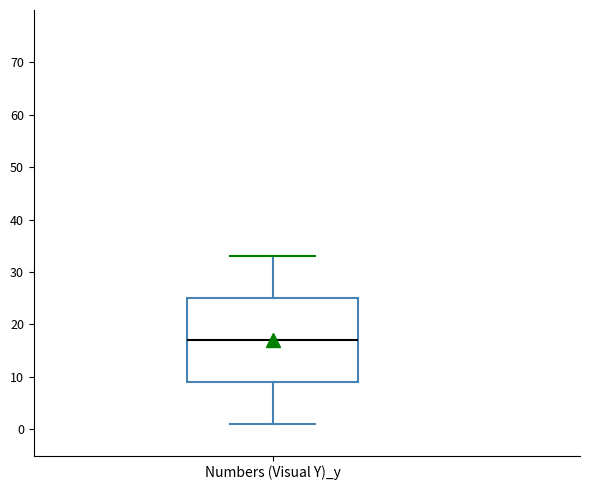

Where does the upper whisker of the box for Numbers (Visual Y)_y end on the y-axis? The values are not printed on the chart, so give them approximately, as read against the axis.

33